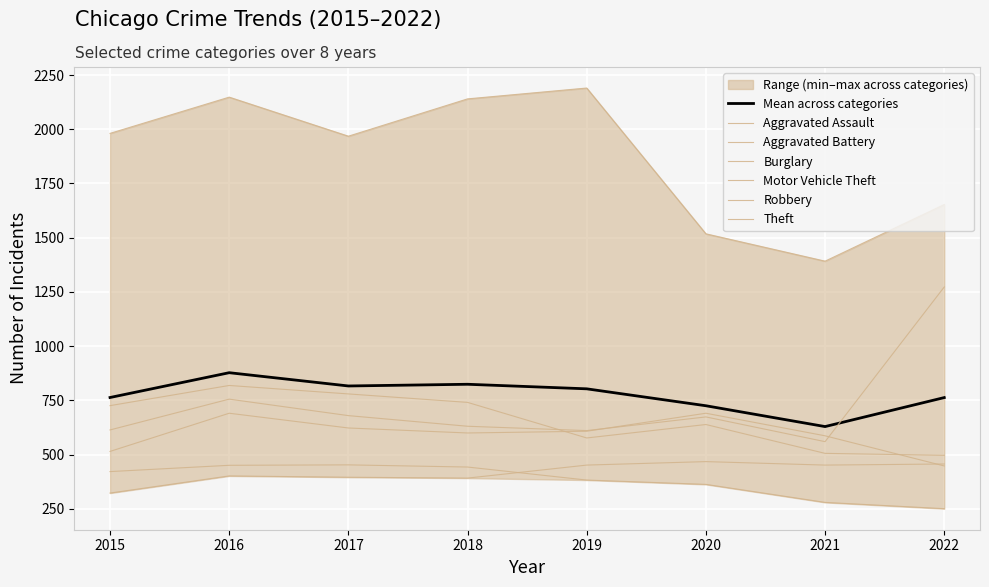

What is the difference between the maximum and minimum values in the Aggravated Assault series?

145